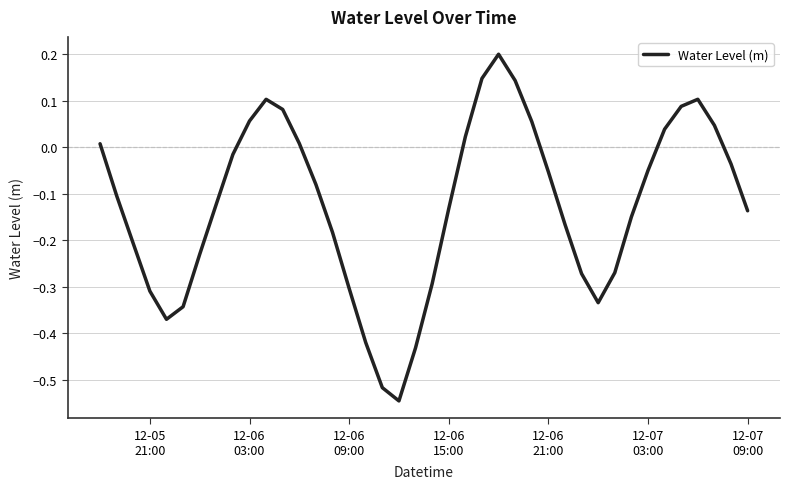

What is the difference between the maximum and minimum values?

0.7